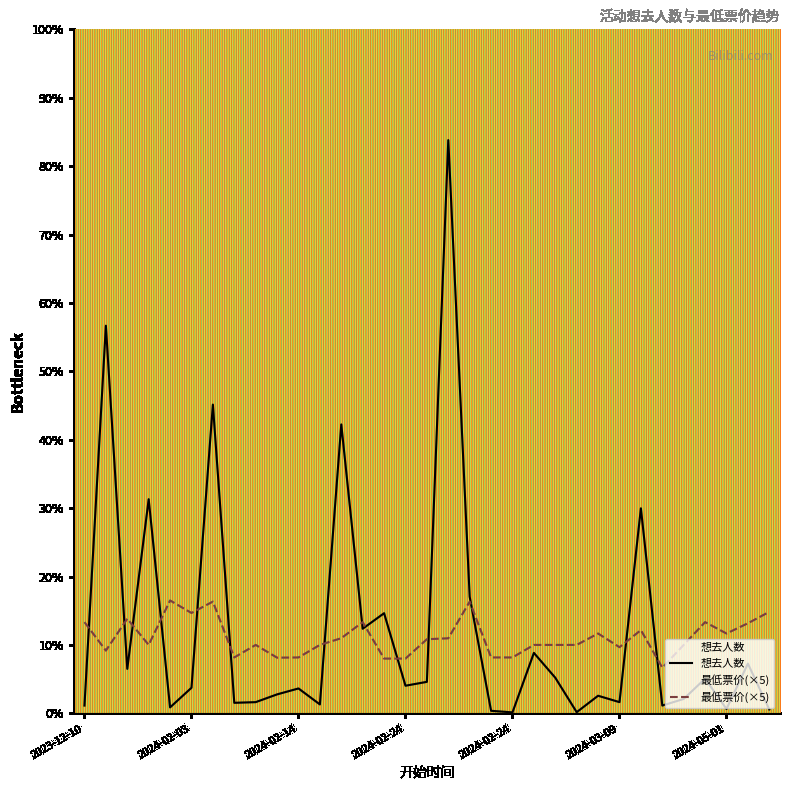

Between 2024-05-01 and 2024-02-14, which is larger?

2024-02-14